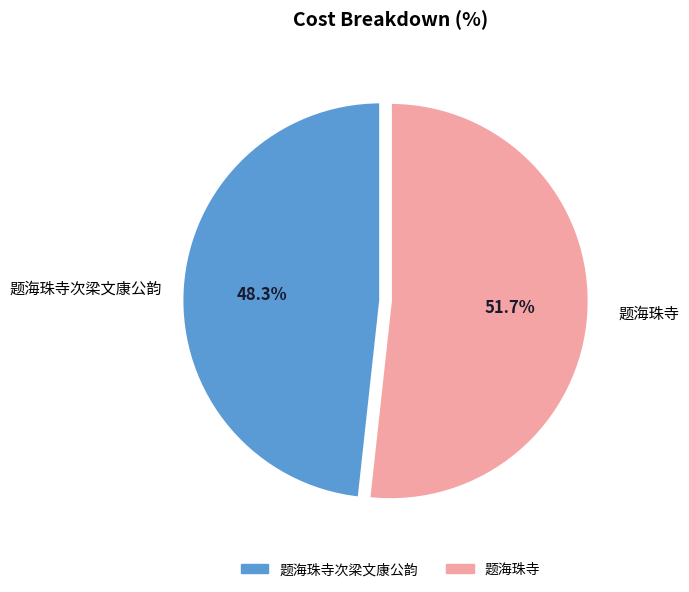

Does any single category account for the majority?

Yes